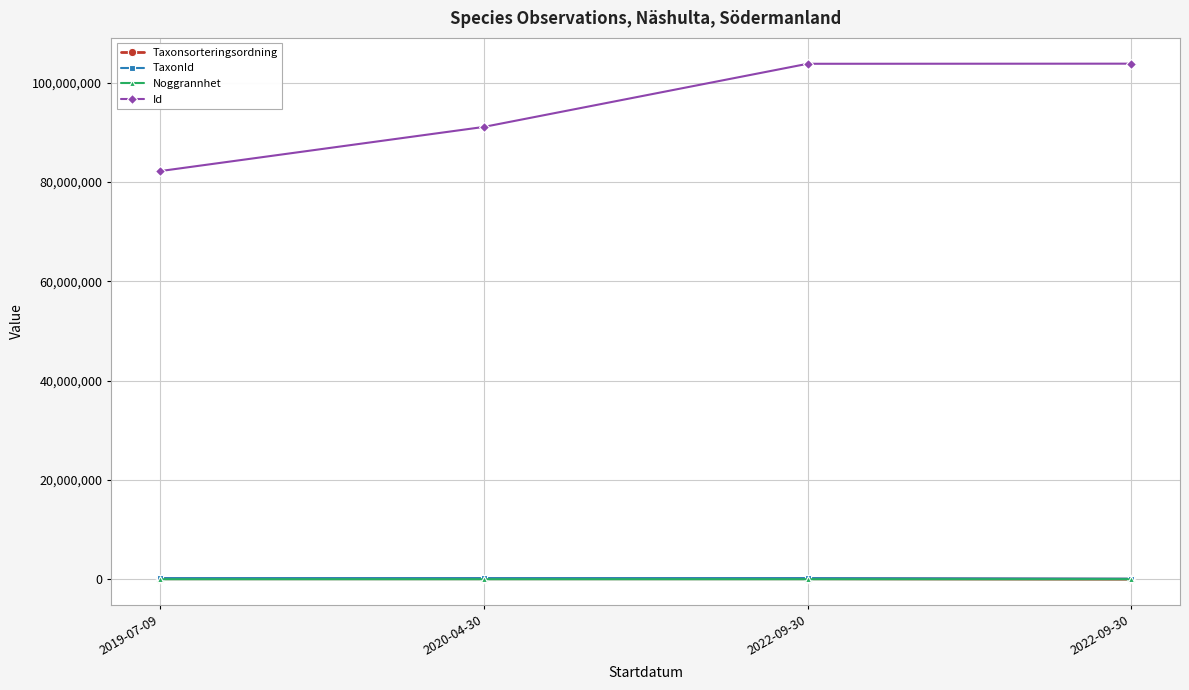

Reading right to left, what are all the values shown in this chart?

Taxonsorteringsordning: 2022-09-30=8377	2022-09-30=96334	2020-04-30=95522	2019-07-09=98520
TaxonId: 2022-09-30=106545	2022-09-30=220787	2020-04-30=221946	2019-07-09=222498
Noggrannhet: 2022-09-30=5	2022-09-30=5	2020-04-30=50	2019-07-09=15
Id: 2022-09-30=103866041	2022-09-30=103843109	2020-04-30=91120349	2019-07-09=82220110